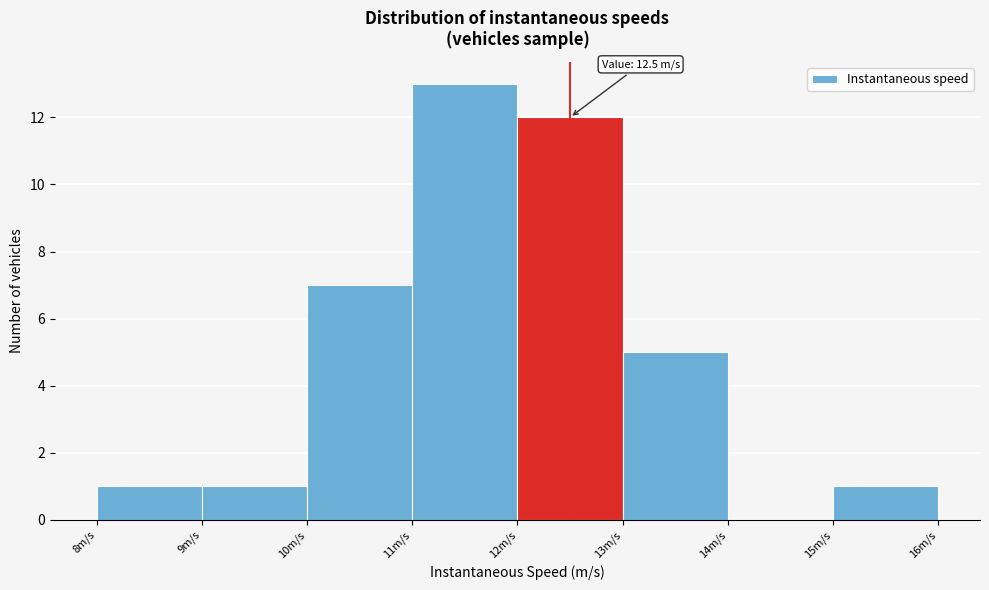

Which range on the x-axis has the tallest bar?

11 to 12